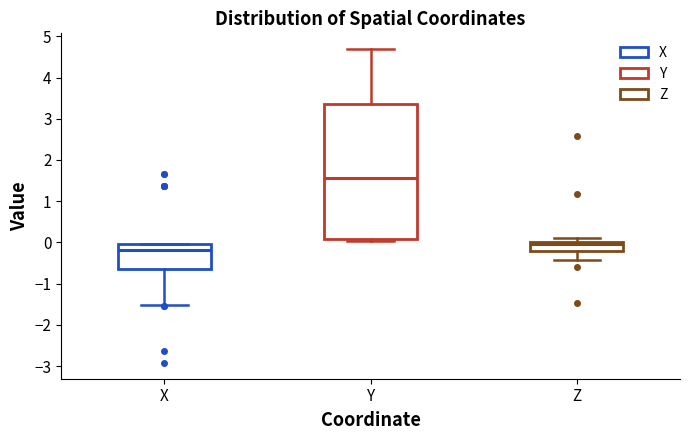

Where does the lower whisker of the box for X end on the y-axis? The values are not printed on the chart, so give them approximately, as read against the axis.

-1.5